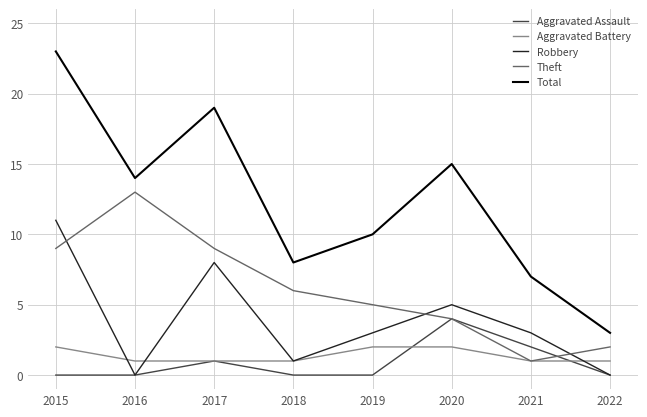

At which category does Total reach its first local peak?

2017